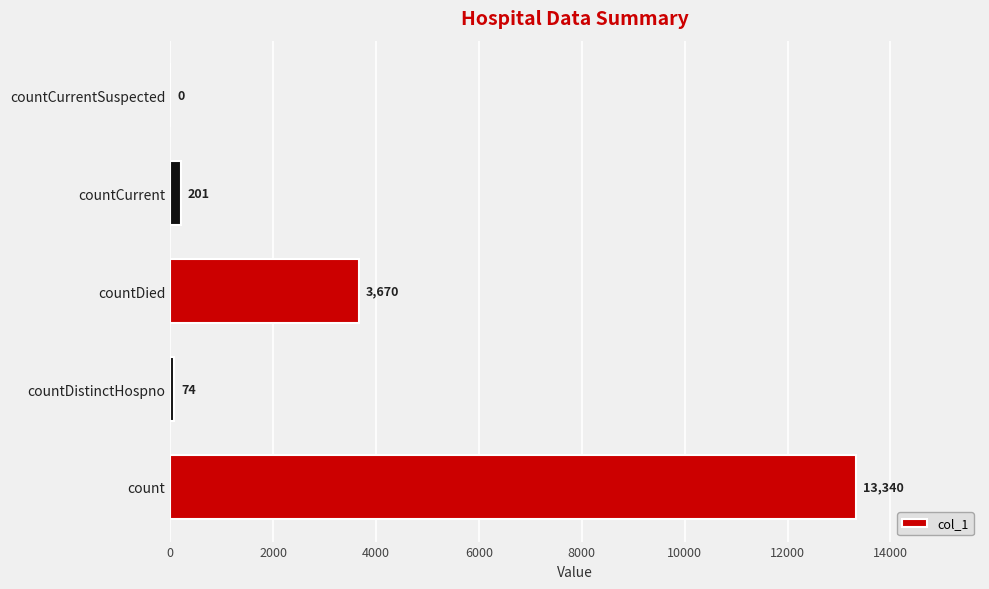

How many categories are shown in the chart?

5